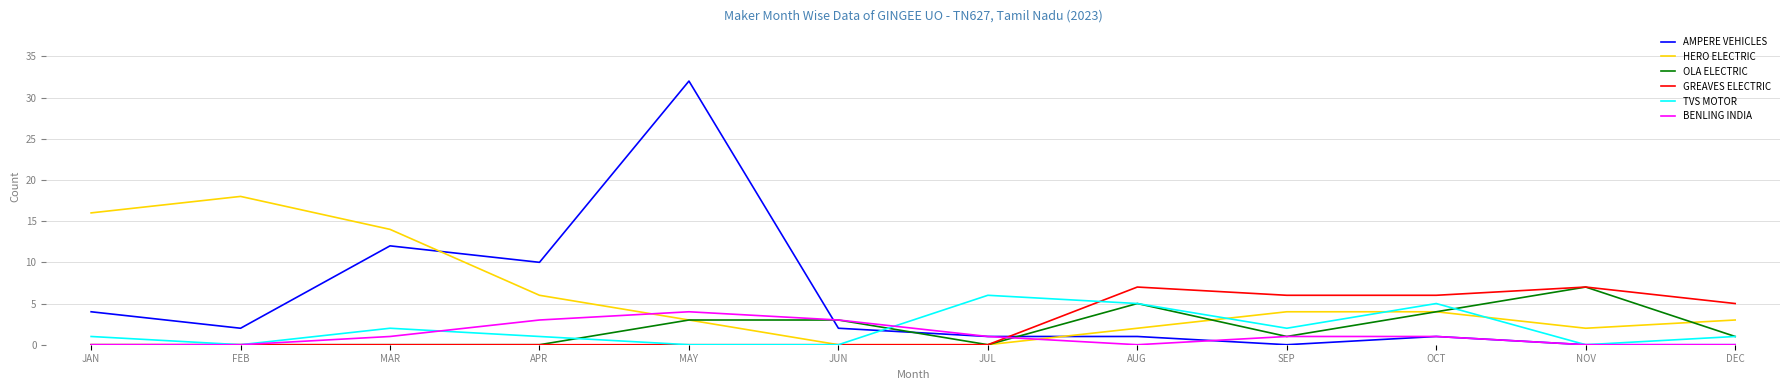

What are all the series names shown in the legend?

AMPERE VEHICLES, HERO ELECTRIC, OLA ELECTRIC, GREAVES ELECTRIC, TVS MOTOR, BENLING INDIA